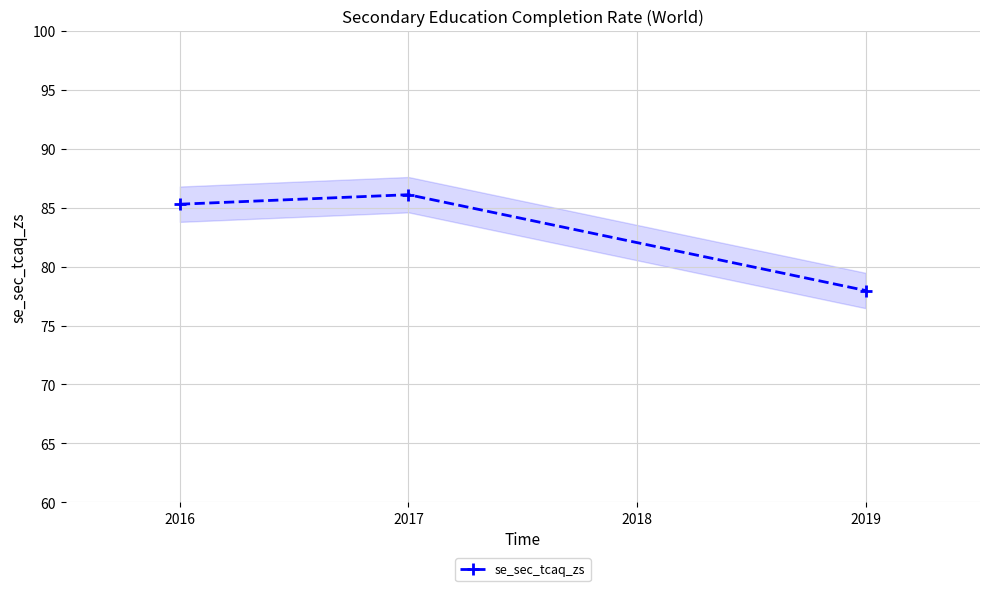

The value of se_sec_tcaq_zs at 2019 is 78.0. True or false?

True